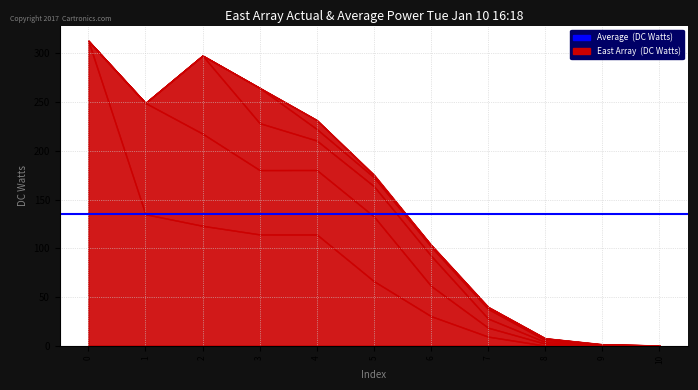

Reading left to right, what are all the values shown in this chart?

col_4: 0=313.0	1=134.9	2=123.0	3=114.2	4=114.1	5=66.2	6=30.3	7=9.2	8=0.0	9=0.0	10=0.0
col_5: 0=0.0	1=114.2	2=94.6	3=66.1	4=66.2	5=66.5	6=31.1	7=9.2	8=2.0	9=0.8	10=0.0
col_6: 0=0.0	1=0.0	2=80.2	3=48.2	4=30.3	5=31.1	6=31.0	7=9.4	8=1.7	9=0.2	10=0.1
col_7: 0=0.0	1=0.0	2=0.0	3=36.2	4=11.8	5=9.2	6=9.4	7=9.9	8=1.9	9=0.2	10=0.0
col_8: 0=0.0	1=0.0	2=0.0	3=0.0	4=9.2	5=2.0	6=1.7	7=1.9	8=1.8	9=0.1	10=0.0
col_9: 0=0.0	1=0.0	2=0.0	3=0.0	4=0.0	5=0.8	6=0.2	7=0.2	8=0.1	9=0.2	10=0.0